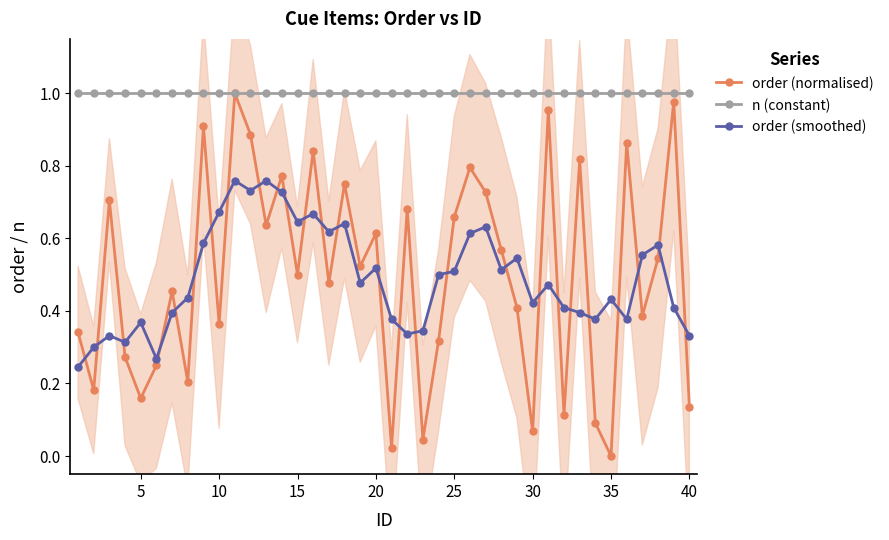

How many positive values does the order (normalised) series have?

39